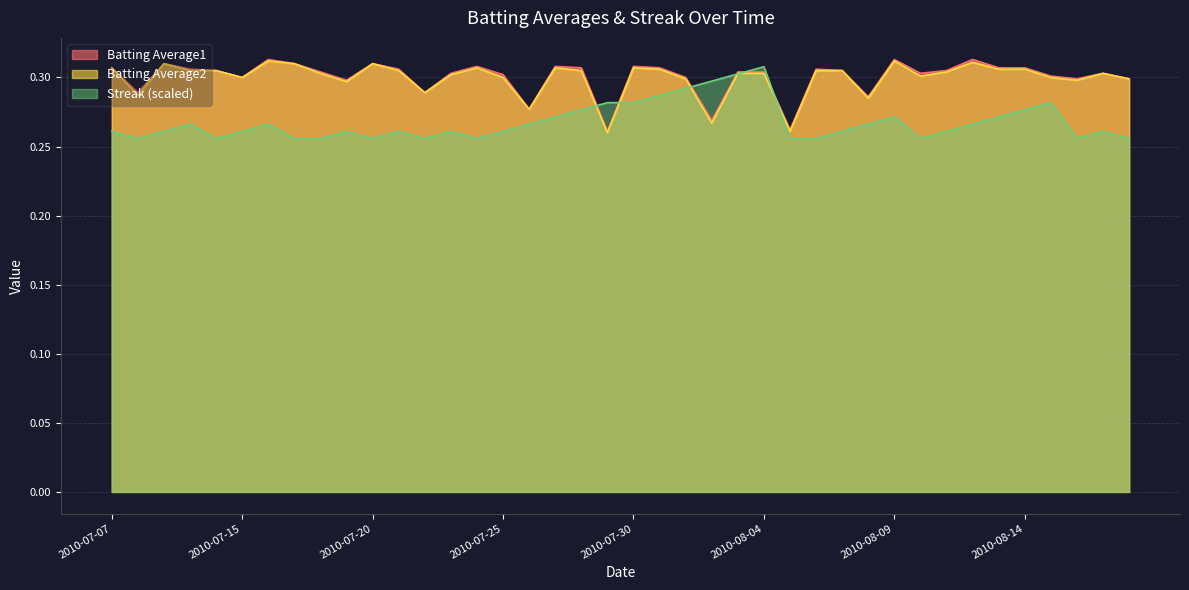

What is the difference between the maximum and minimum values in the Streak series?

0.1